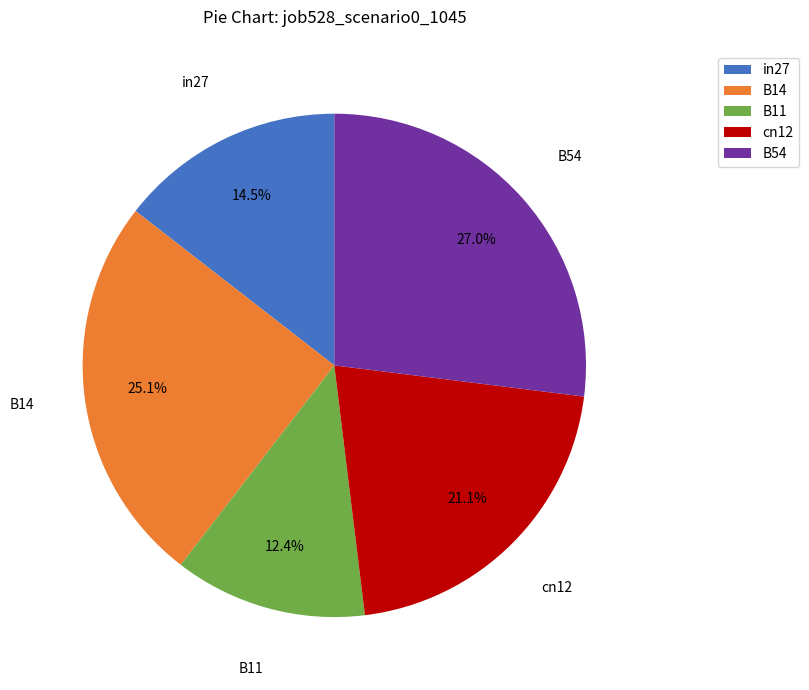

Is the sum of B11 and in27 greater than half?

No